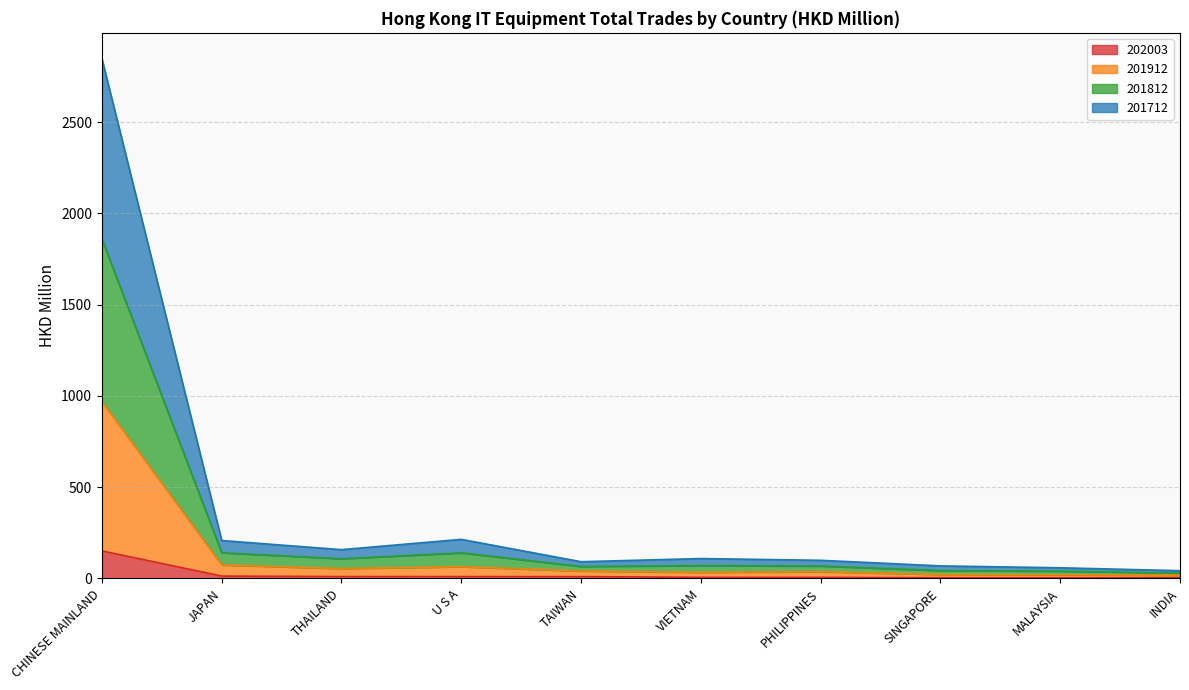

What is the label of the 10th point from the right?

CHINESE MAINLAND